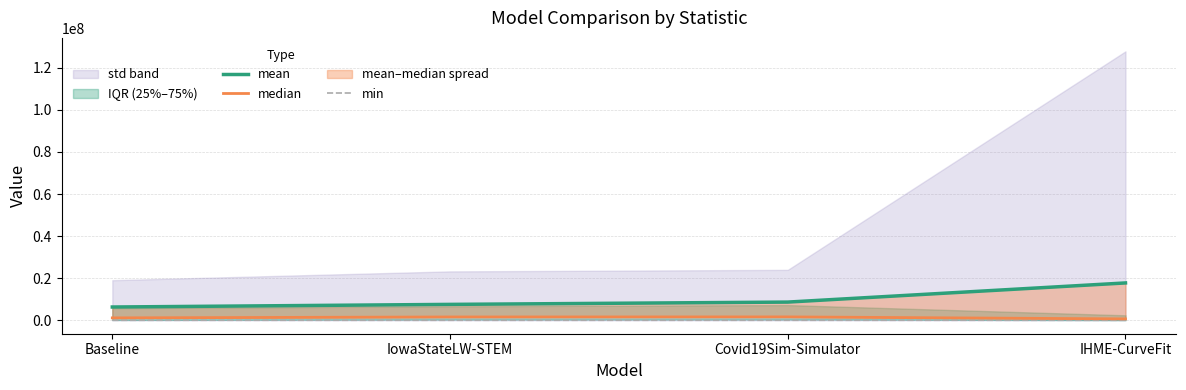

At how many categories does at least one series exceed 6690045?

3